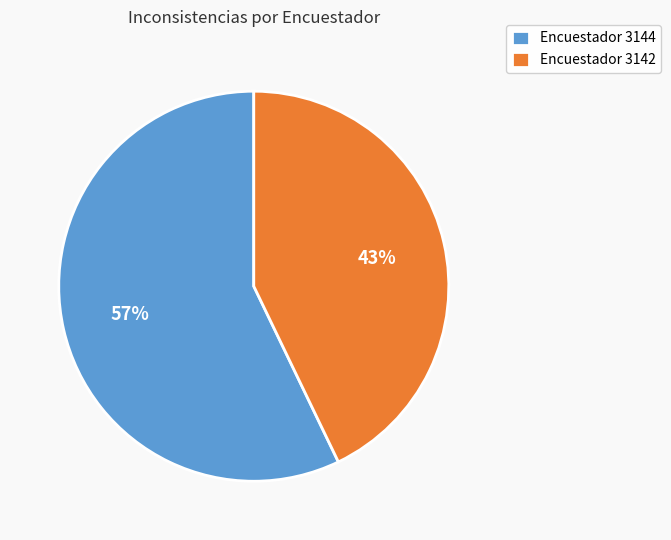

To the nearest percent, what is the average slice percentage?

50%